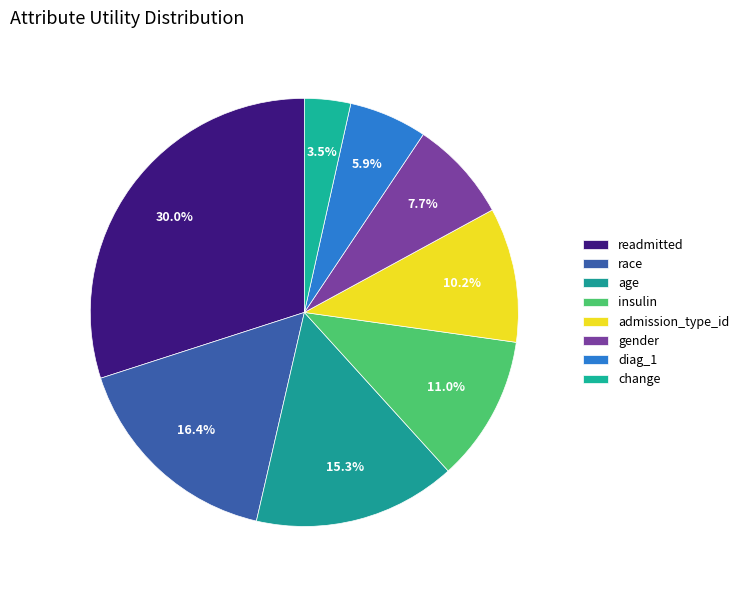

Is the sum of insulin and age greater than half?

No